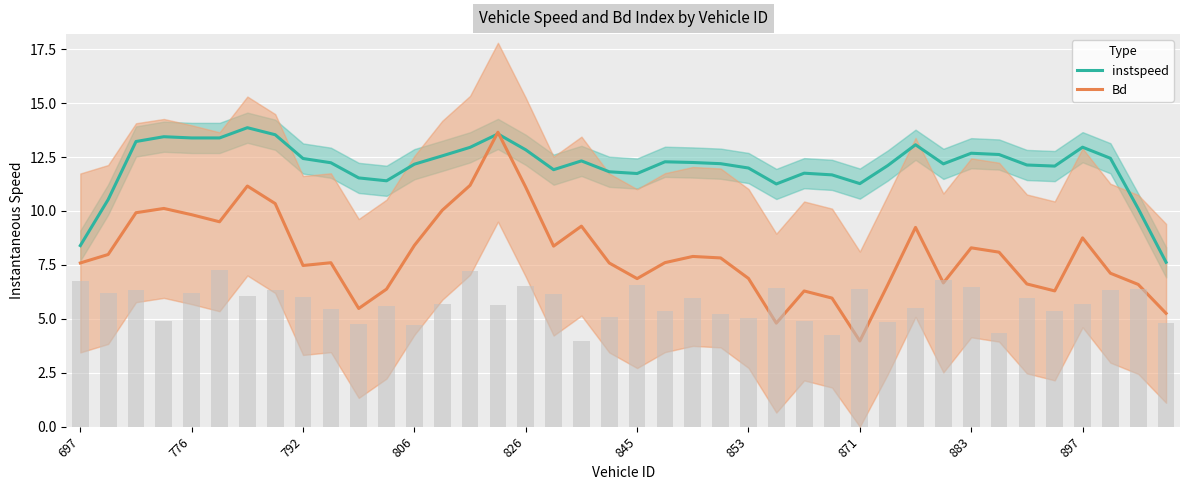

Which series has the largest range (max minus min)?

Bd